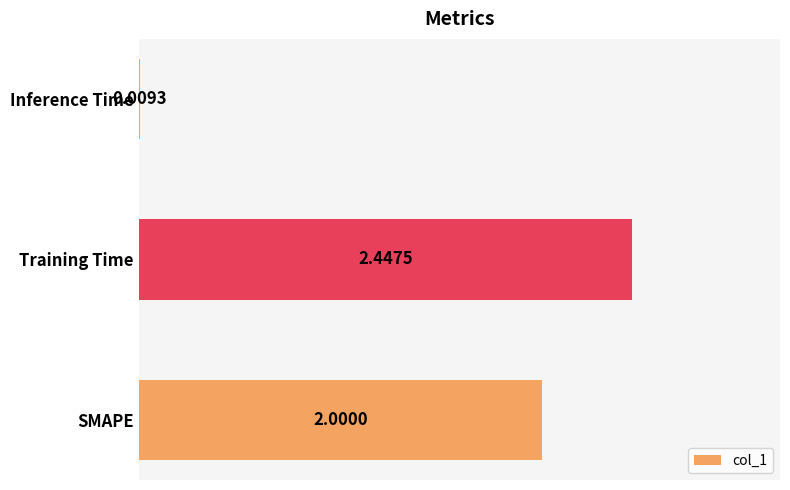

What is the sum of the values at Inference Time and Training Time?

2.5